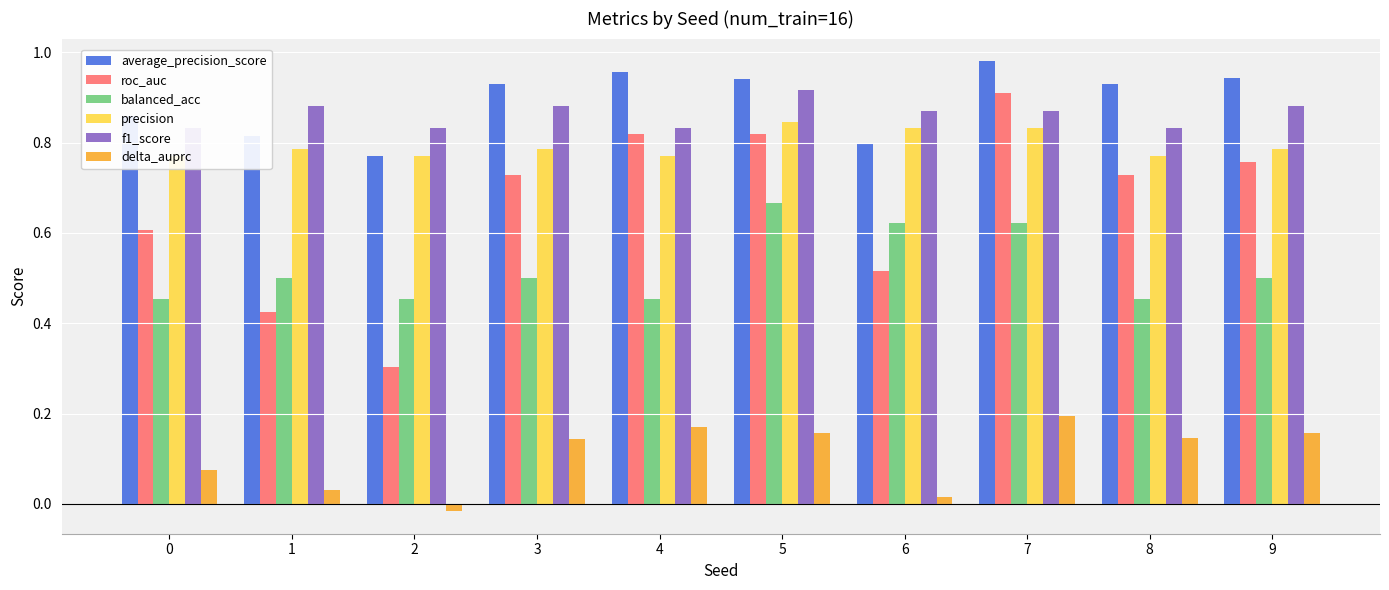

Are the bars grouped side by side (vs. stacked)?

Yes